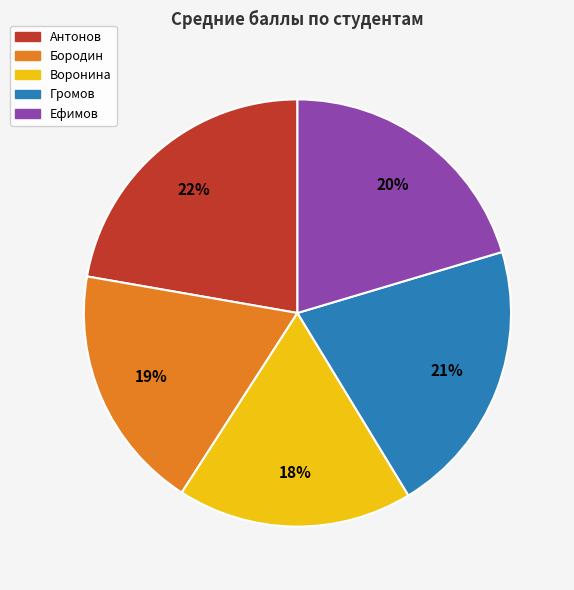

Which slice is the smallest?

Воронина